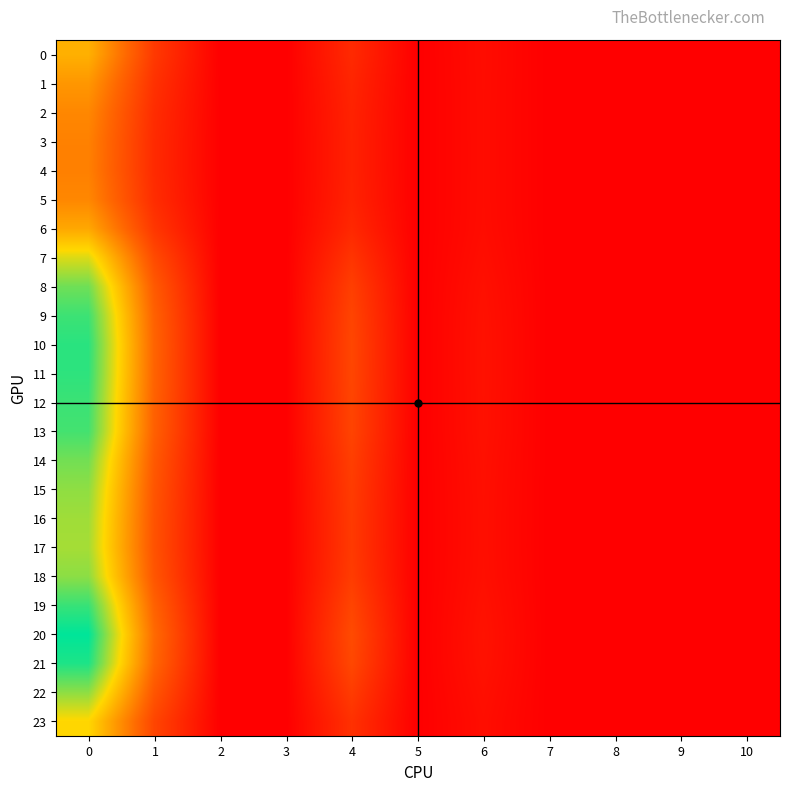

How many data points does each series have?

11